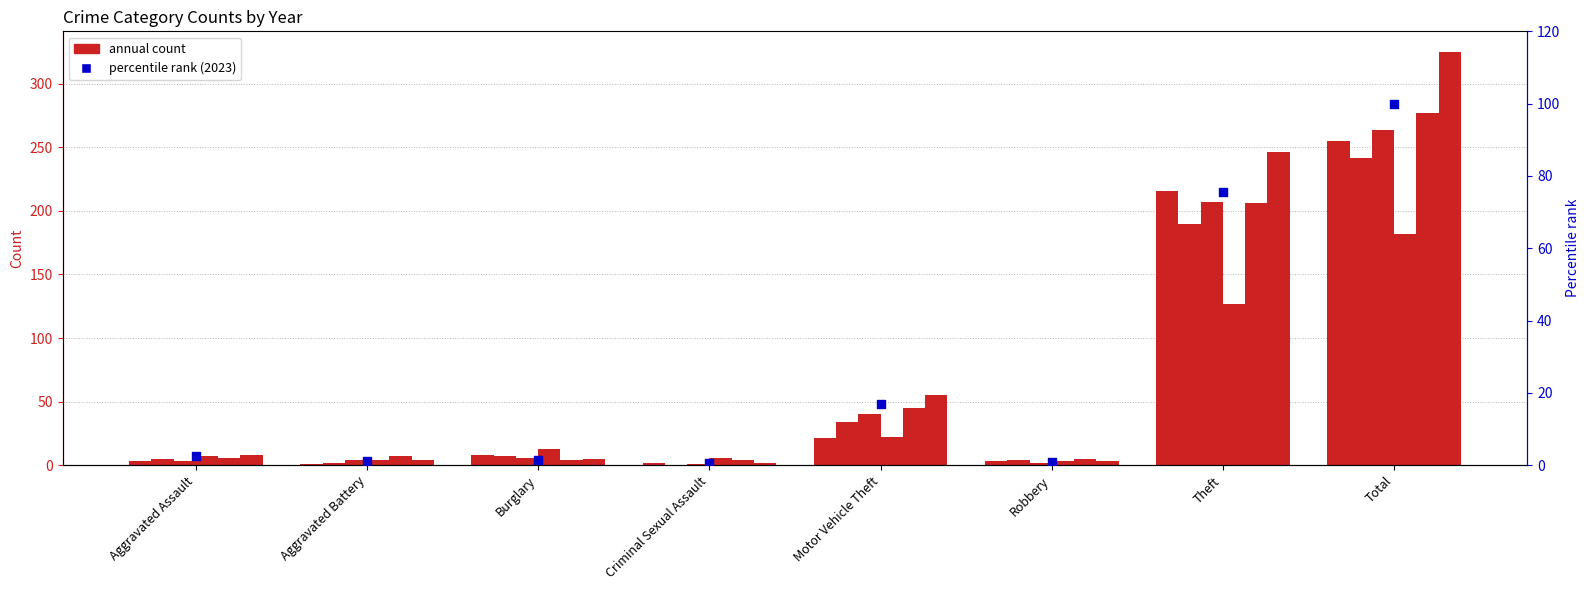

Approximately how many times larger is the value at Theft compared to Aggravated Battery?

61.5